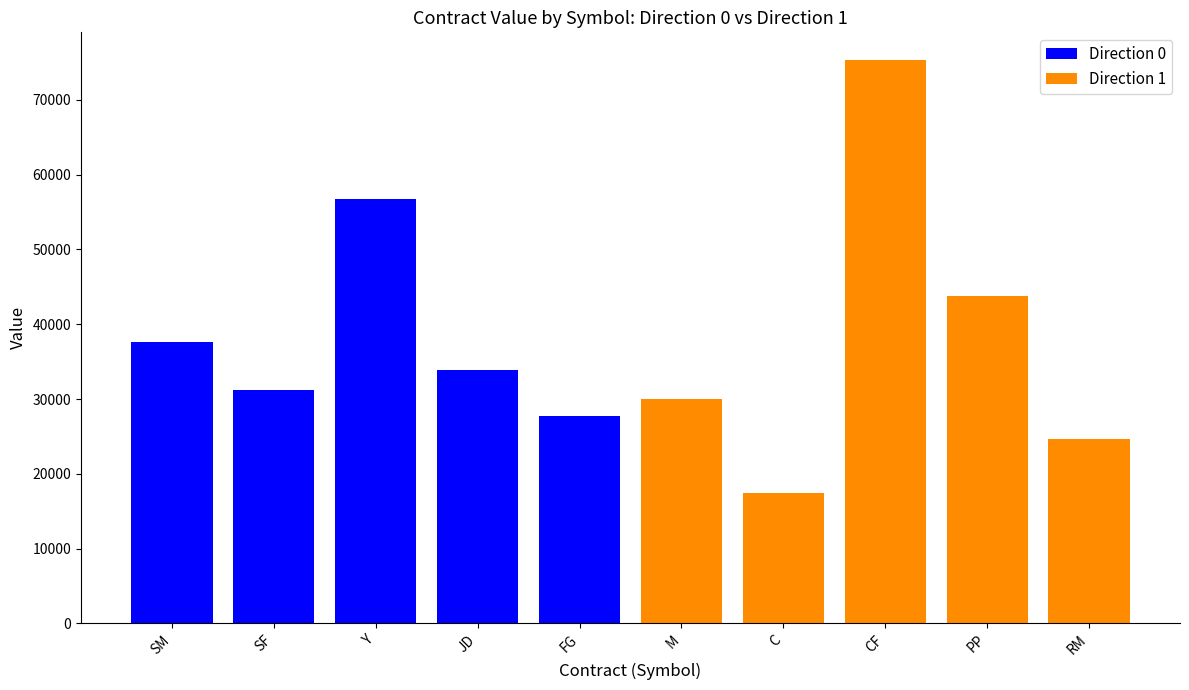

Which label corresponds to the largest value in the chart?

CF